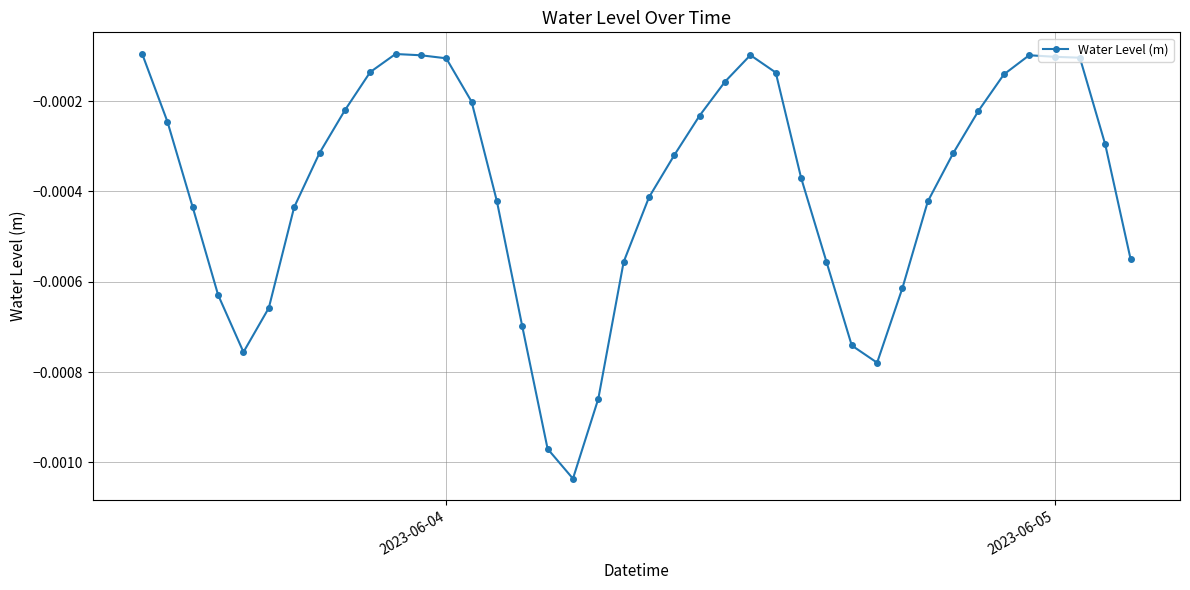

How many data points does each series have?

40